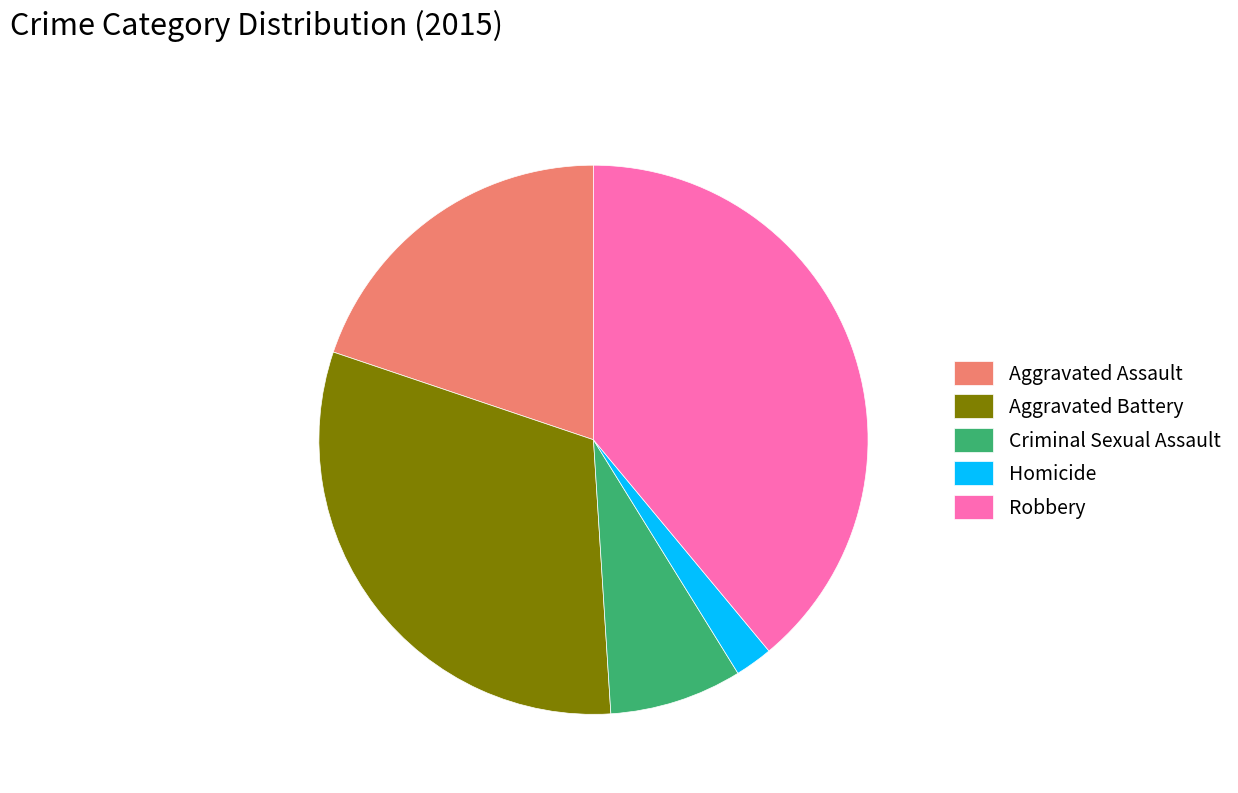

Is there any slice that represents more than half of the pie?

No